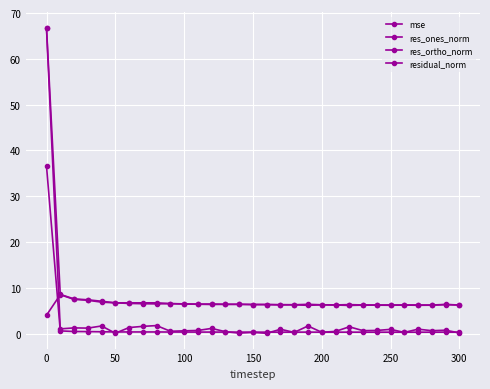

Is this an area chart (filled region under the line)?

No